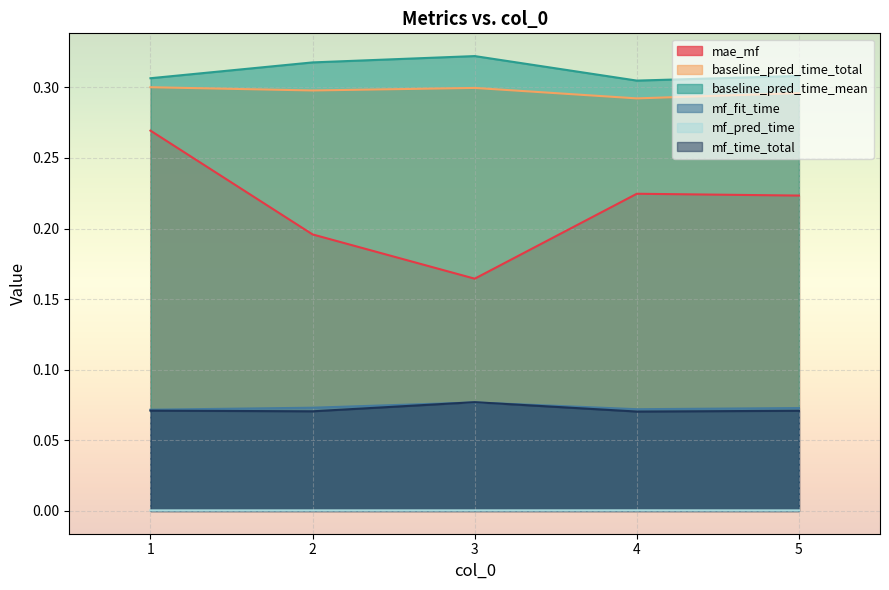

Reading left to right, what are all the values shown in this chart?

mae_mf: 0.3	0.2	0.2	0.2	0.2
baseline_pred_time_total: 0.3	0.3	0.3	0.3	0.3
baseline_pred_time_mean: 0.3	0.3	0.3	0.3	0.3
mf_fit_time: 0.1	0.1	0.1	0.1	0.1
mf_pred_time: 0.0	0.0	0.0	0.0	0.0
mf_time_total: 0.1	0.1	0.1	0.1	0.1